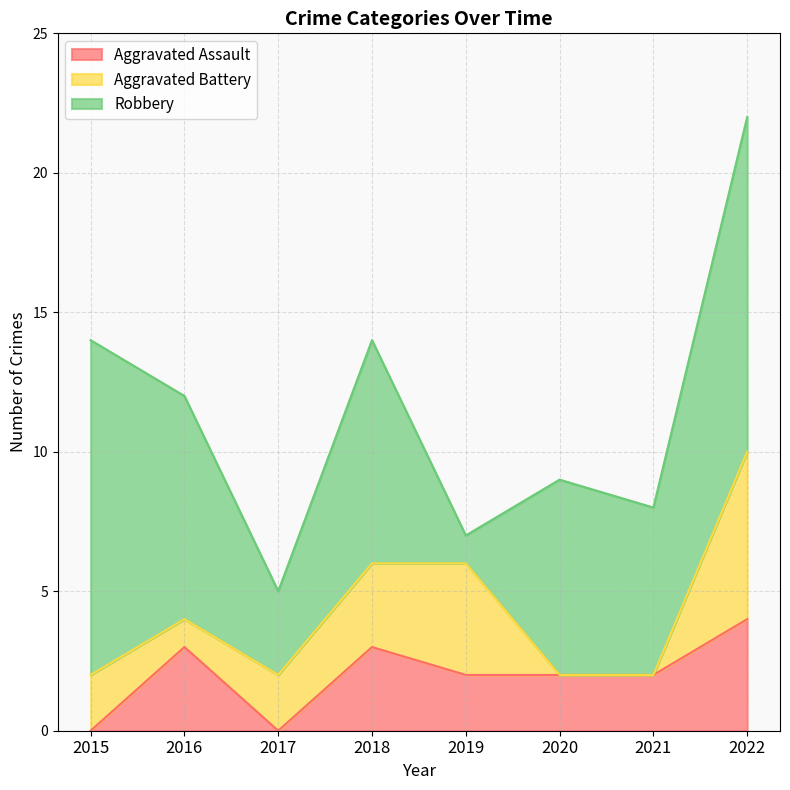

How many lines are shown in the chart?

3